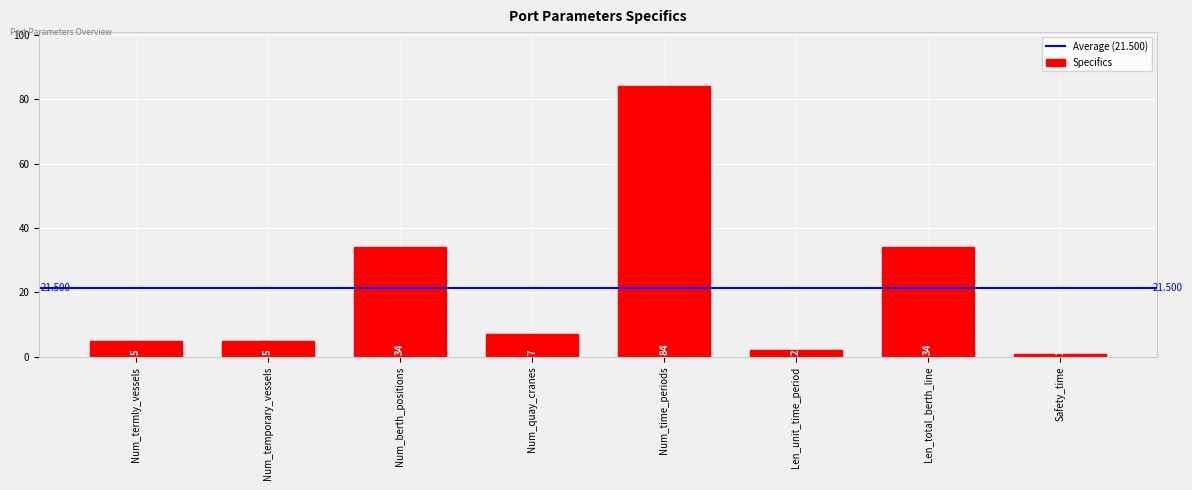

What is the label of the 2nd bar from the left?

Num_temporary_vessels